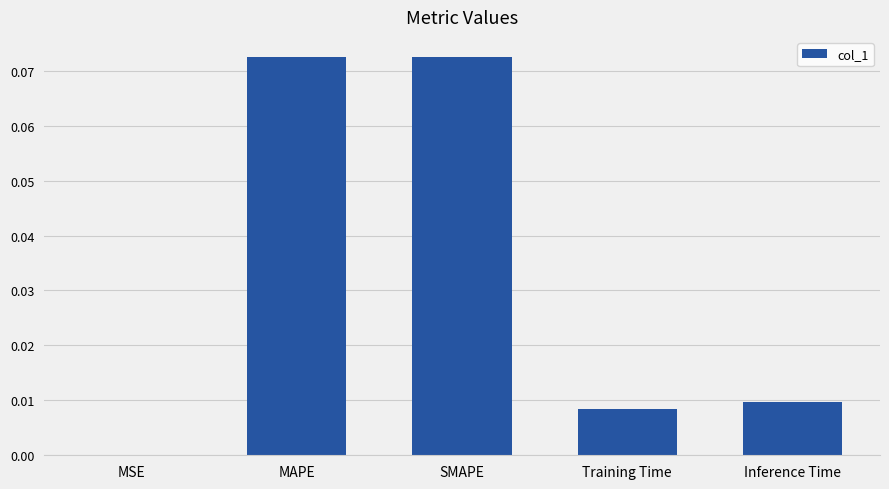

True or false: the data shows 0.0 at MAPE.

False